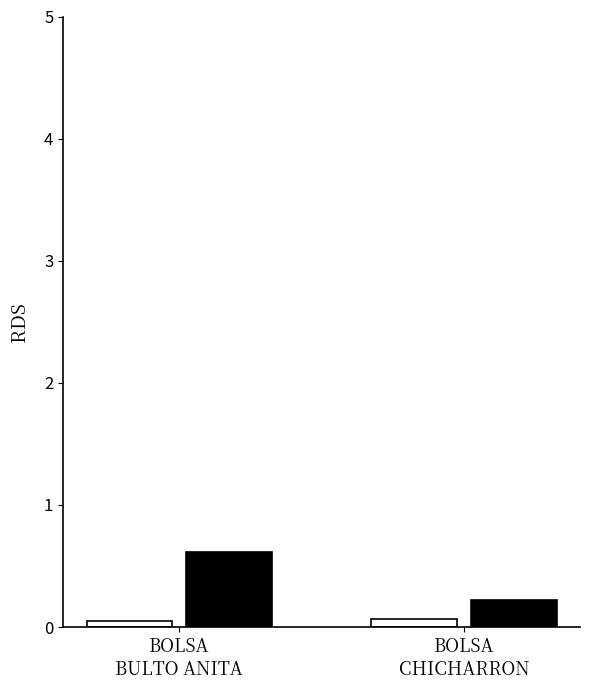

What is the greatest value displayed?

0.6